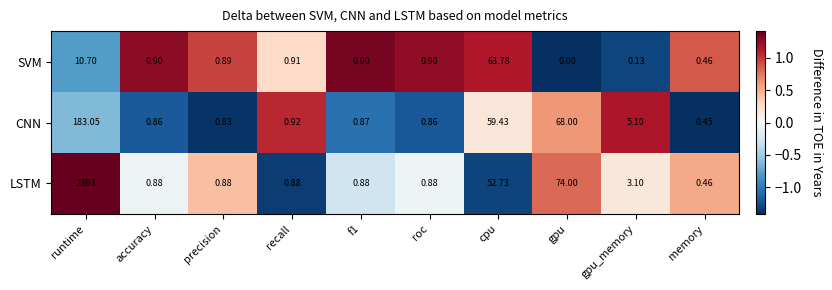

Which category has the highest value in the CNN series?

runtime